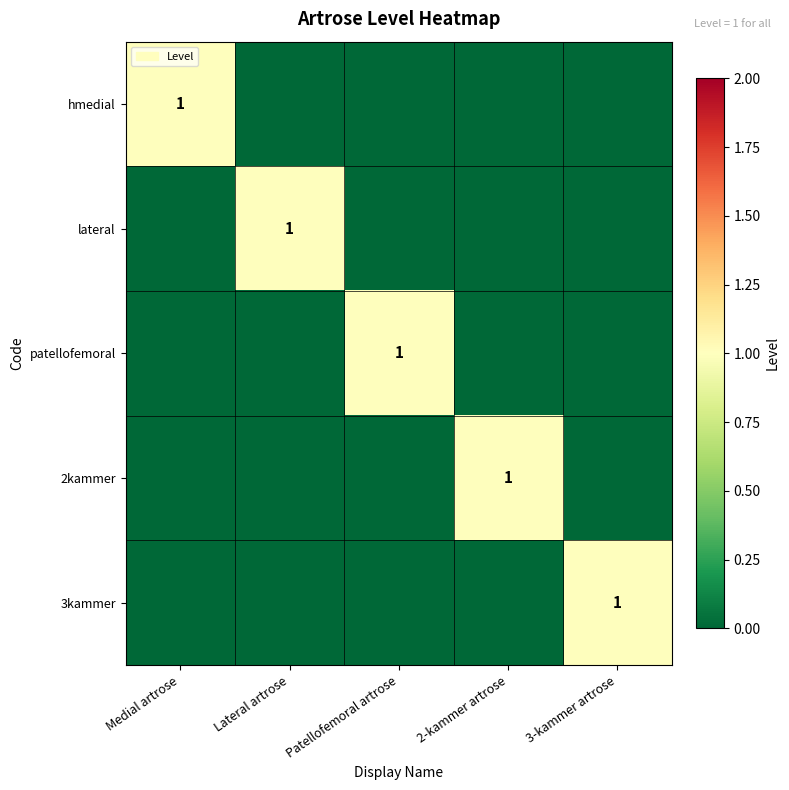

Count the number of categories in the chart.

5